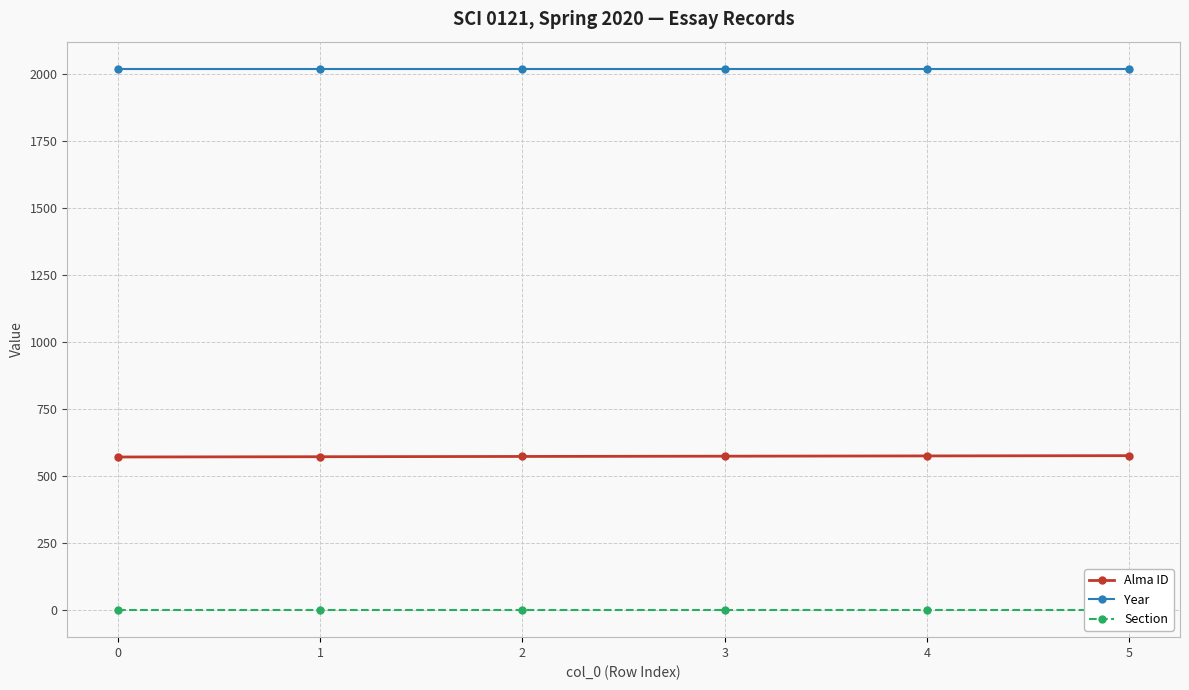

How many lines are shown in the chart?

3